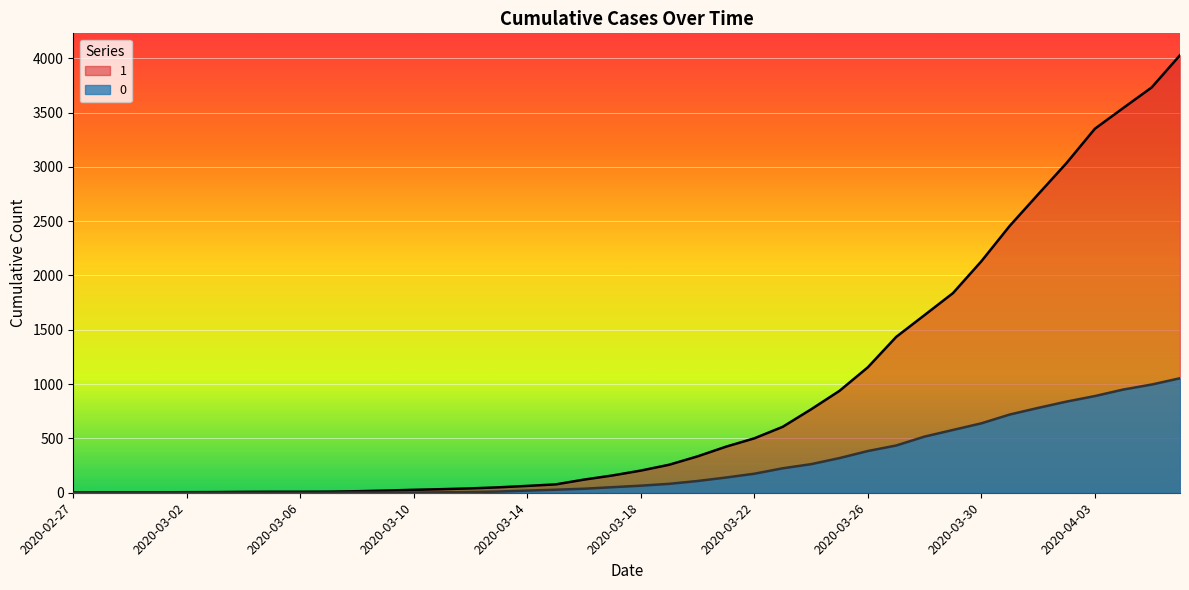

How many series are shown in this chart?

2